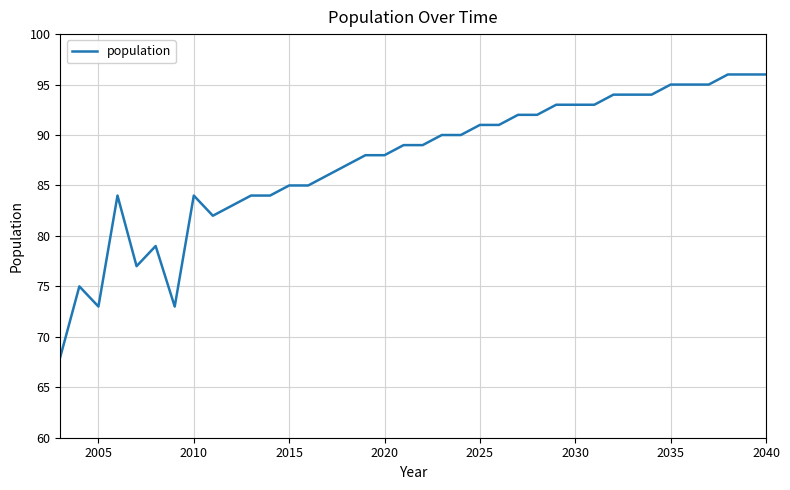

What is the maximum value shown in the chart?

96